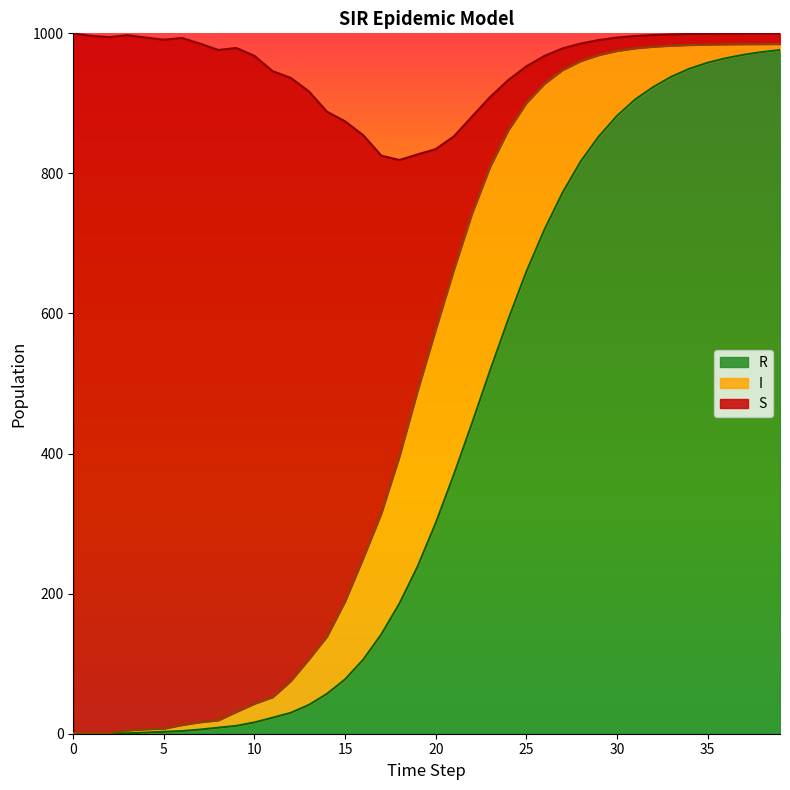

Rank the categories by R value from lowest to highest.

0, 1, 2, 3, 4, 5, 6, 7, 8, 9, 10, 11, 12, 13, 14, 15, 16, 17, 18, 19, 20, 21, 22, 23, 24, 25, 26, 27, 28, 29, 30, 31, 32, 33, 34, 35, 36, 37, 38, 39